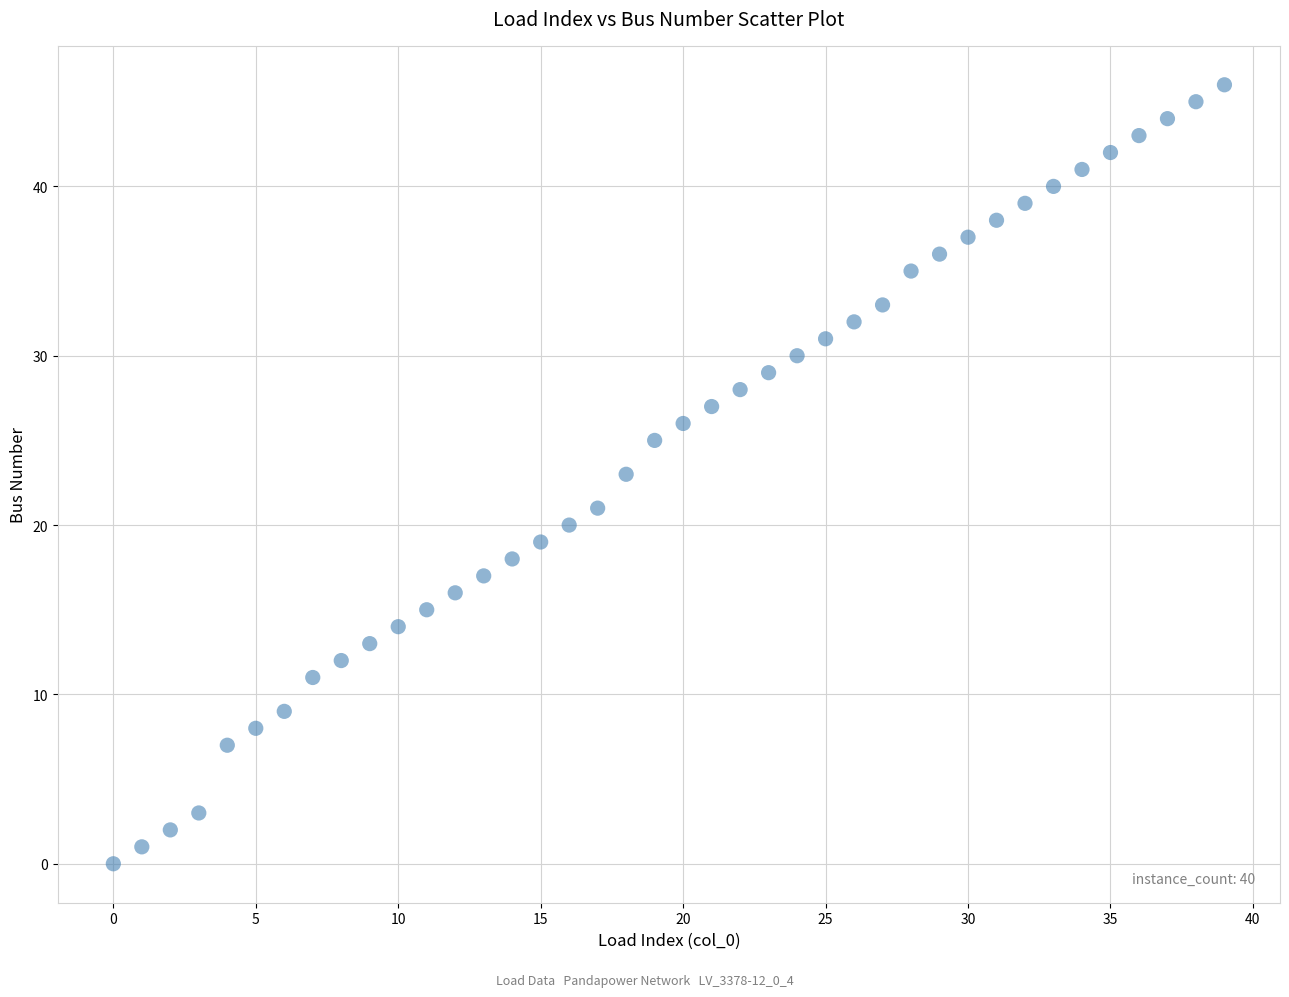

What is the range of Y values (max minus min)?

46